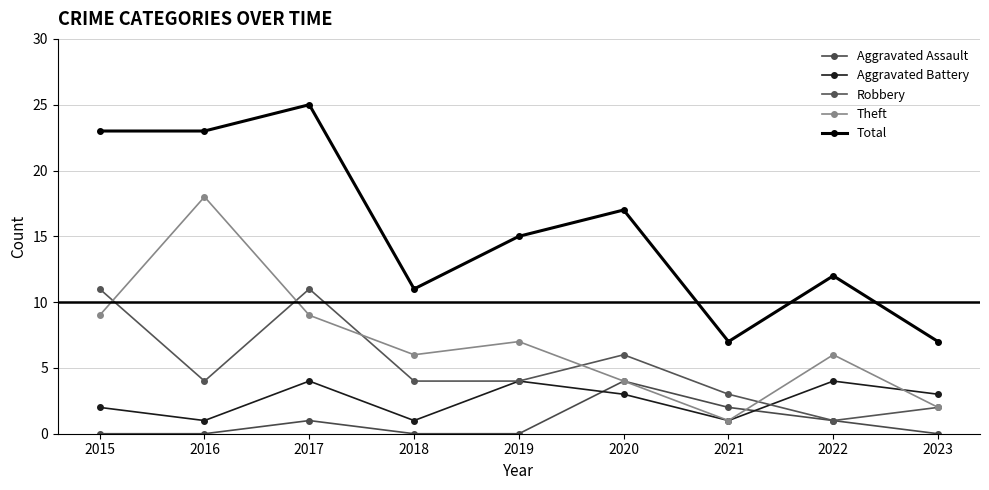

How many categories are shown in the chart?

9